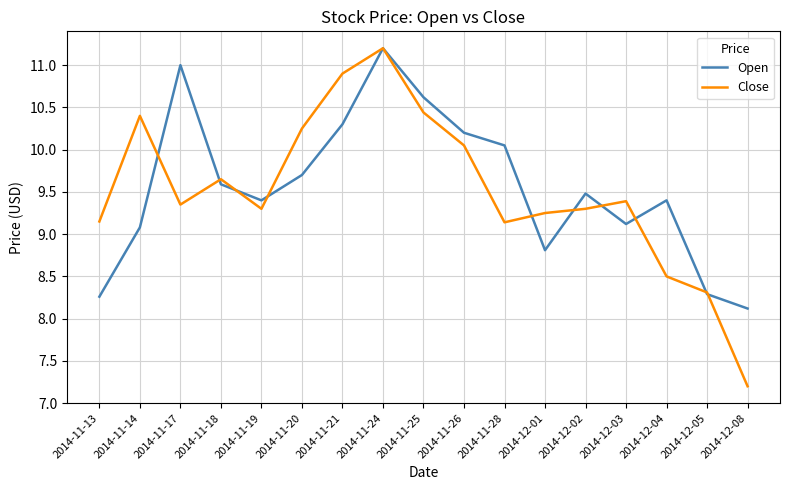

What are all the series names shown in the legend?

Open, Close